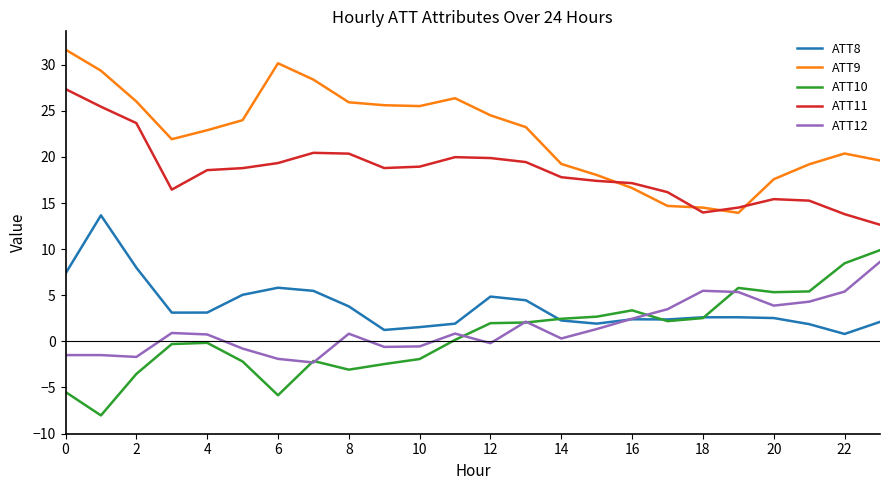

What is the smallest value displayed?

-8.0